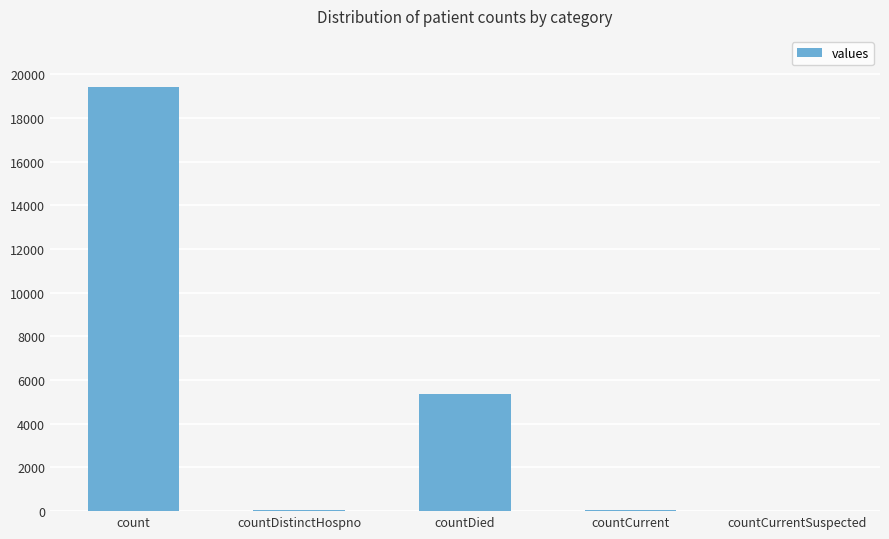

What is the maximum value shown in the chart?

19420